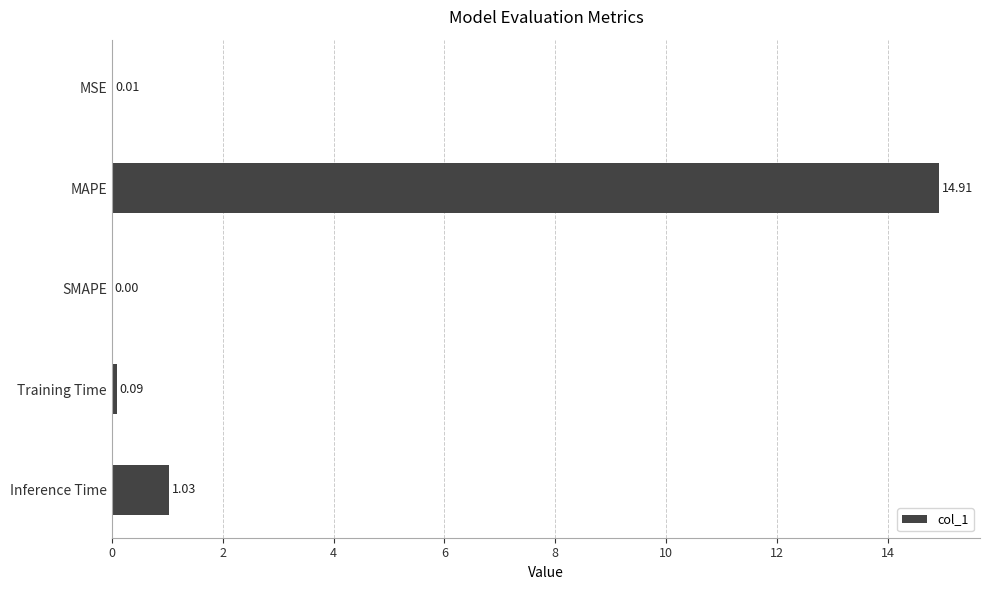

Approximately how many times larger is the value at MAPE compared to Inference Time?

14.5